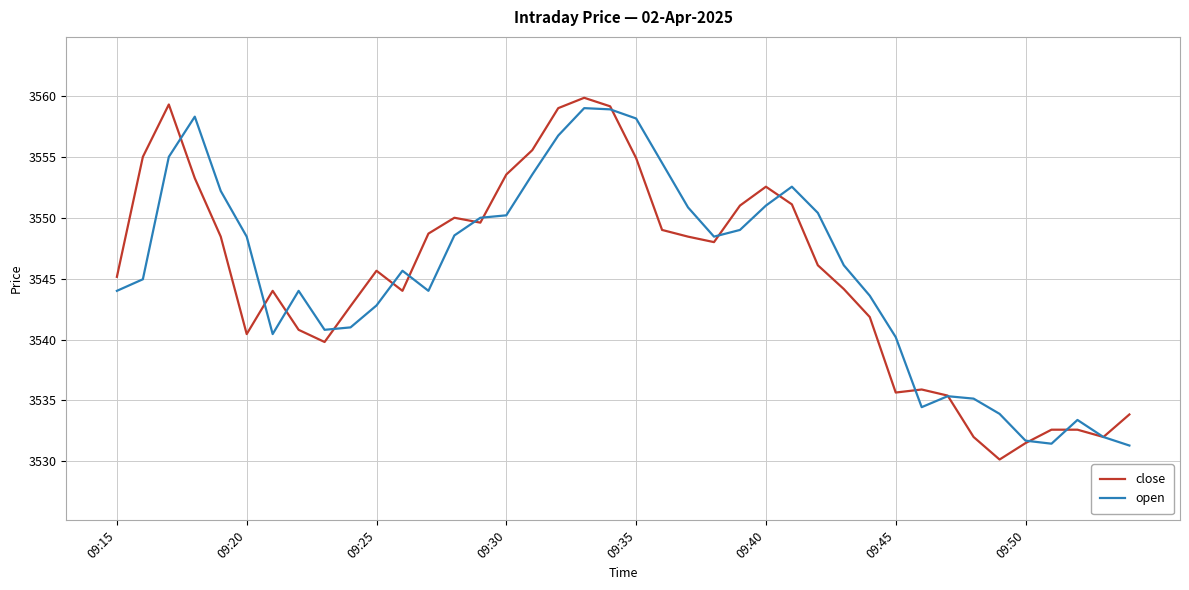

What is the lowest value of the close series?

3530.2